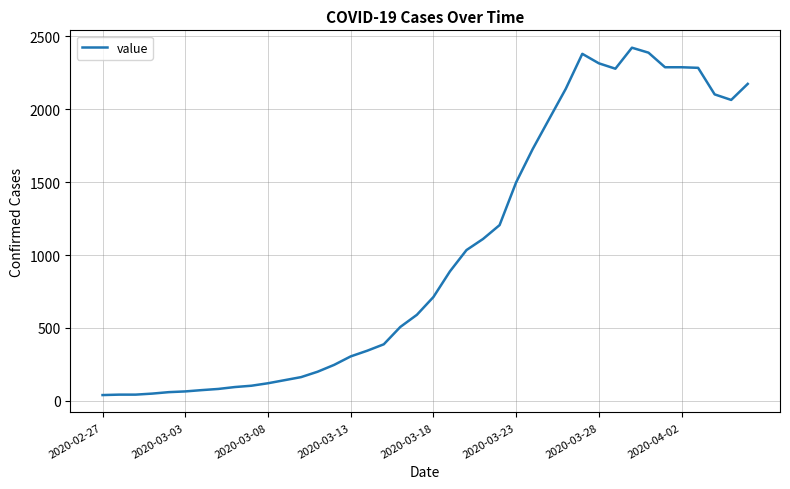

What is the difference between the maximum and minimum values?

2381